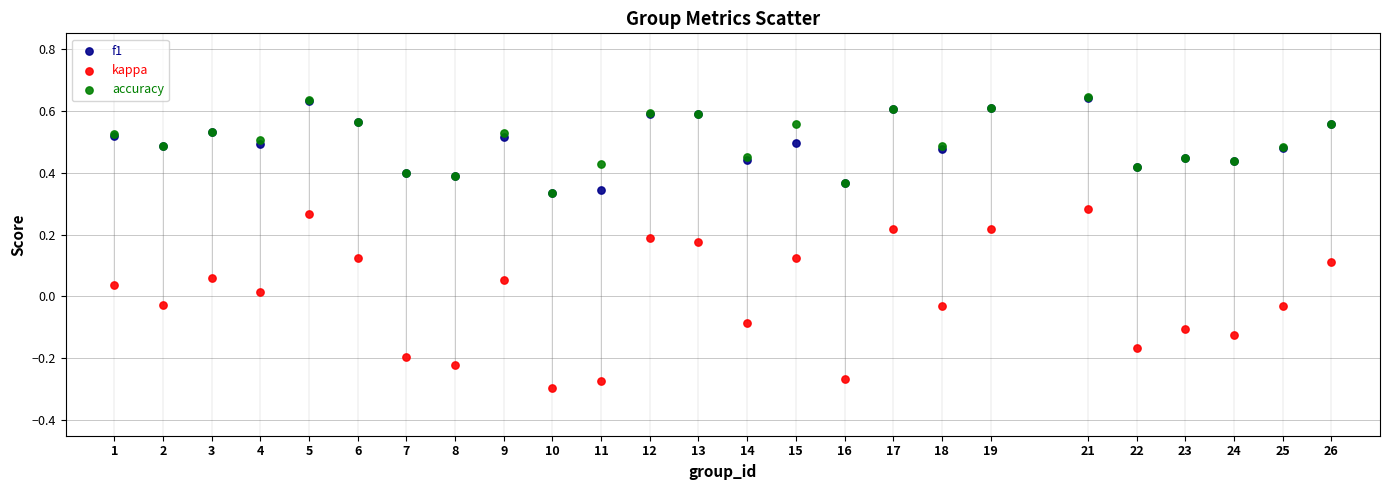

What are all the series names shown in the legend?

f1, kappa, accuracy